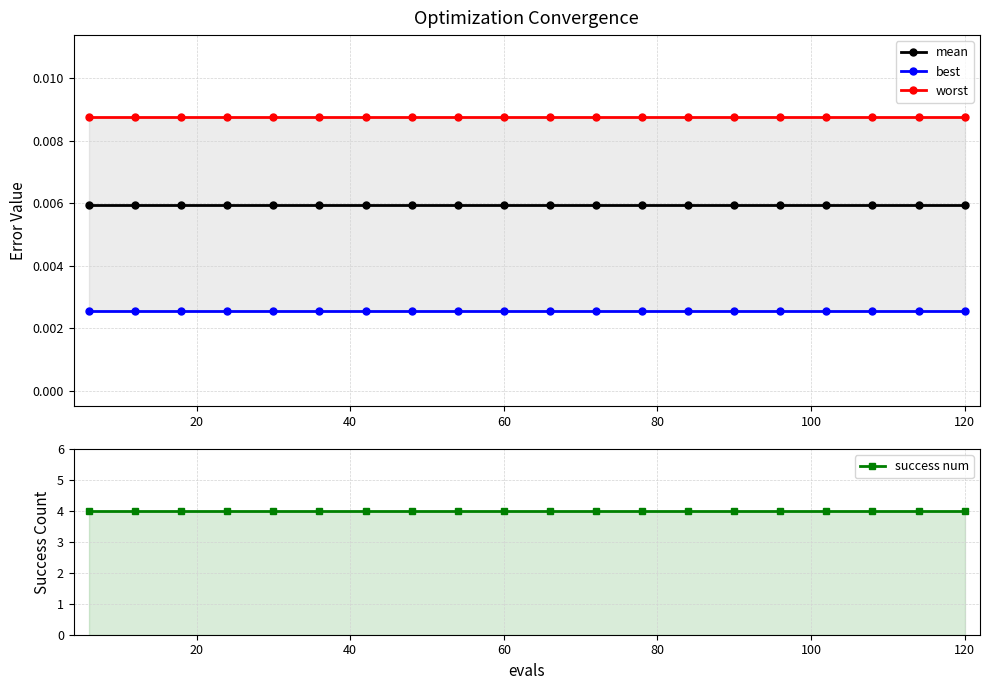

Is the value of success num at 18 greater than the value of mean at 80?

Yes